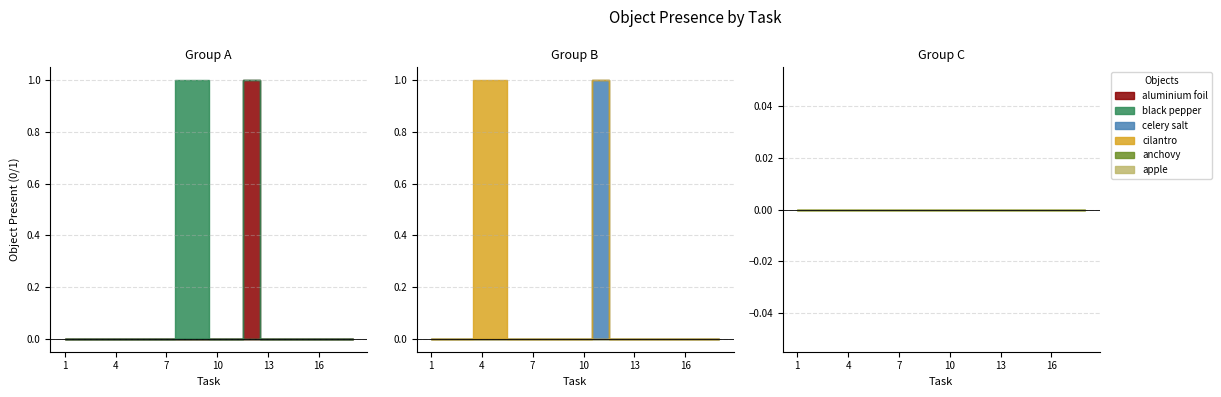

True or false: apple and celery salt intersect in this chart.

False